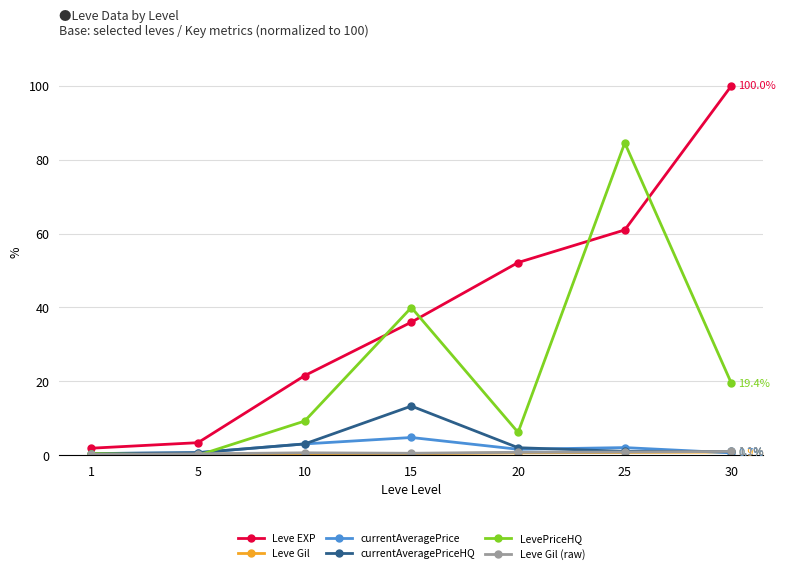

What is the maximum value shown in the chart?

100.0